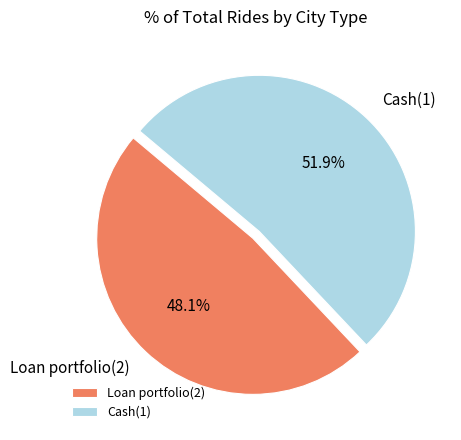

Is the sum of Cash(1) and Loan portfolio(2) greater than half?

Yes